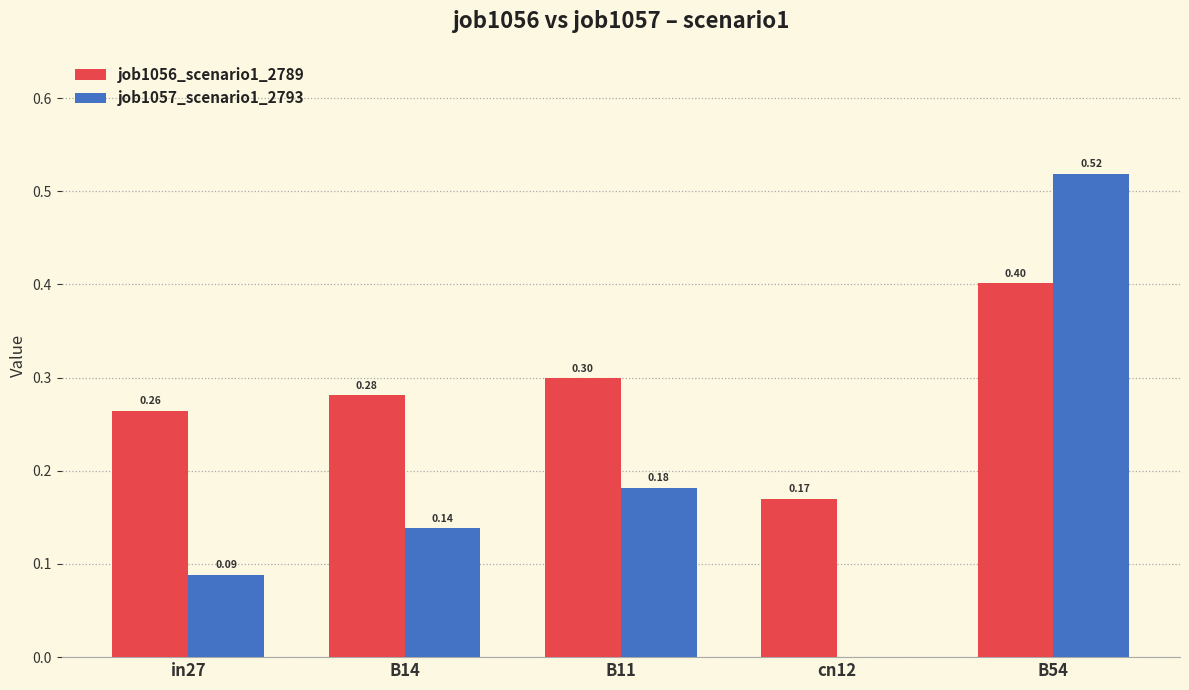

Which series changed the most between cn12 and B54?

job1057_scenario1_2793